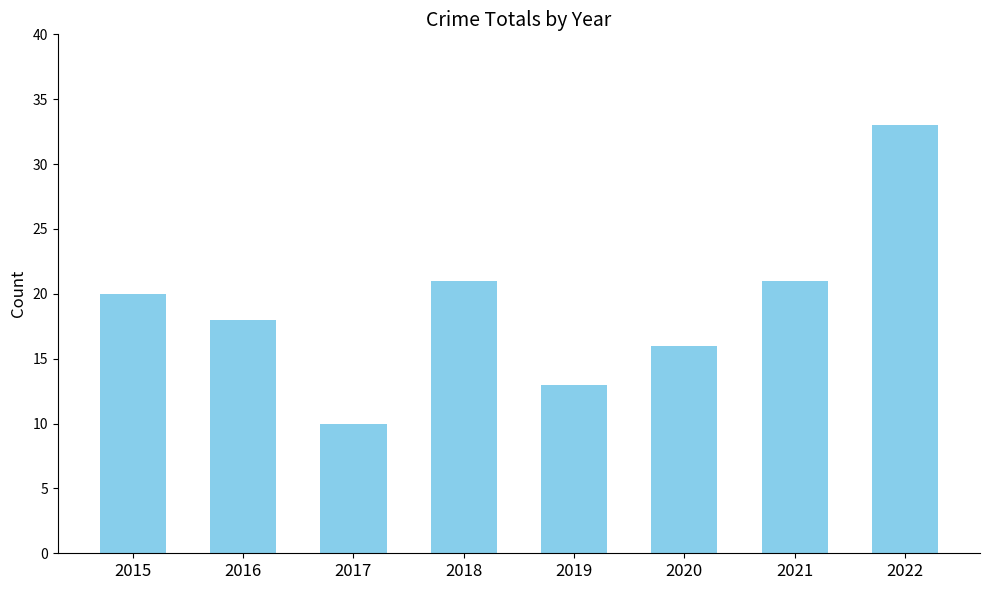

What is the difference between the maximum and second lowest values?

20